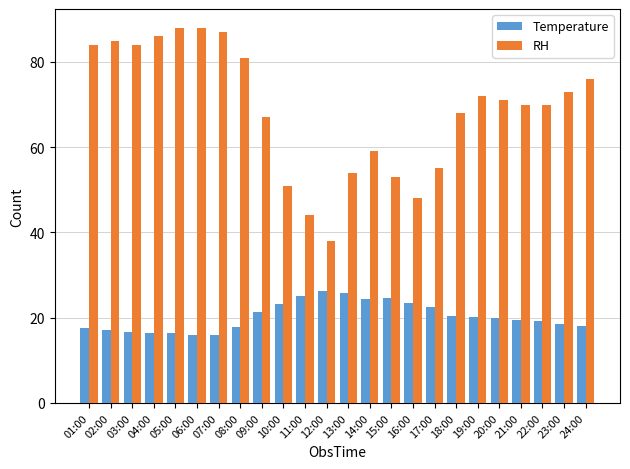

Is it true that Temperature equals 15.9 at 06:00?

True